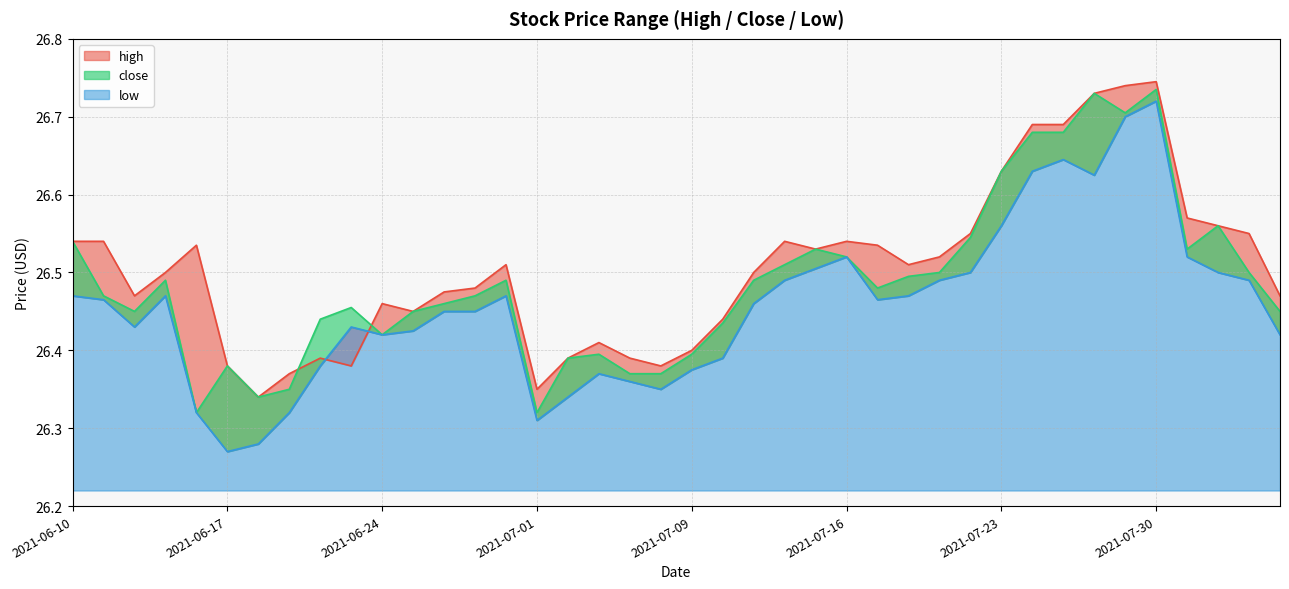

Rank the series by their maximum value, from lowest to highest.

low, close, high